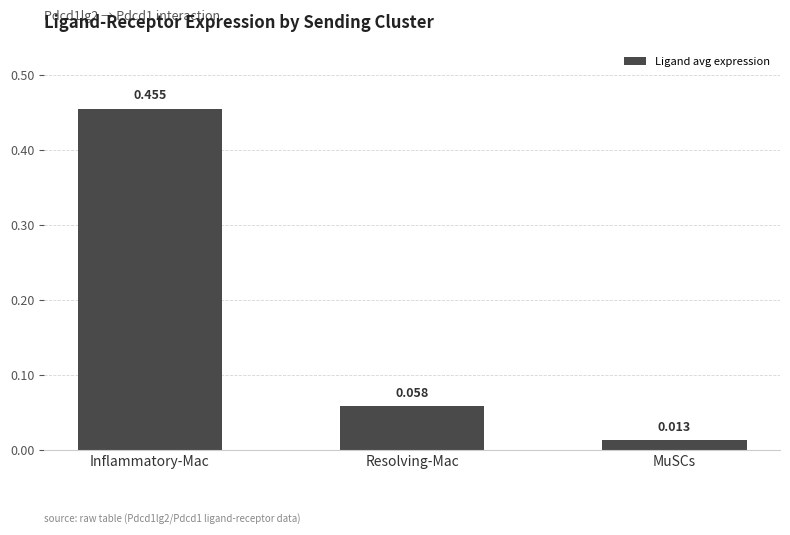

How many series are shown in this chart?

1